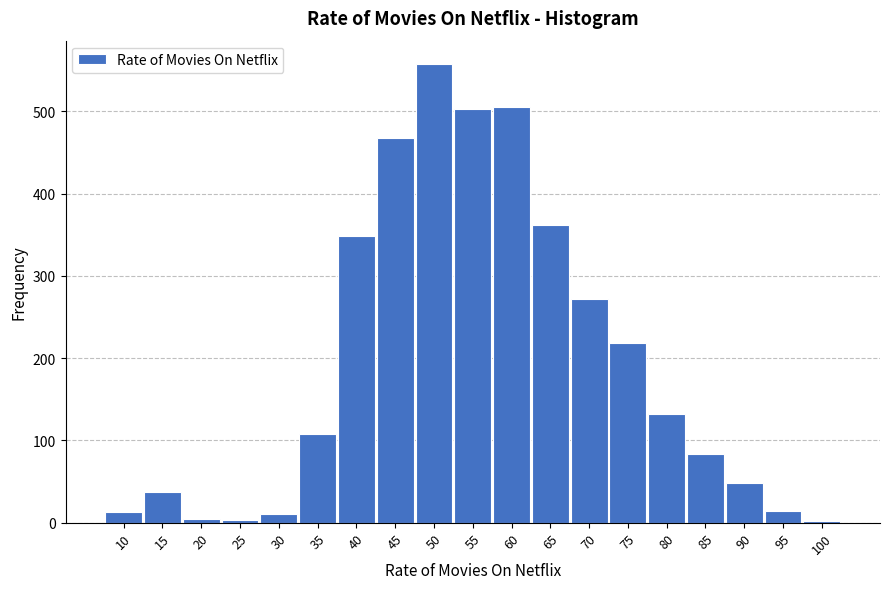

The chart shows a value of 828 at 45. True or false?

False